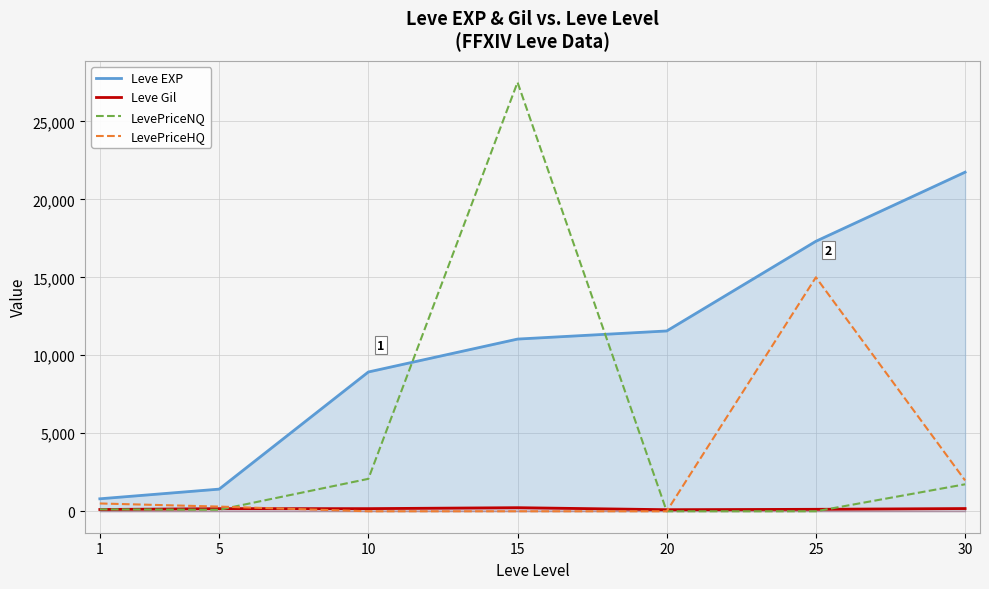

True or false: Leve Gil has more than 0 points higher than both neighbors.

True